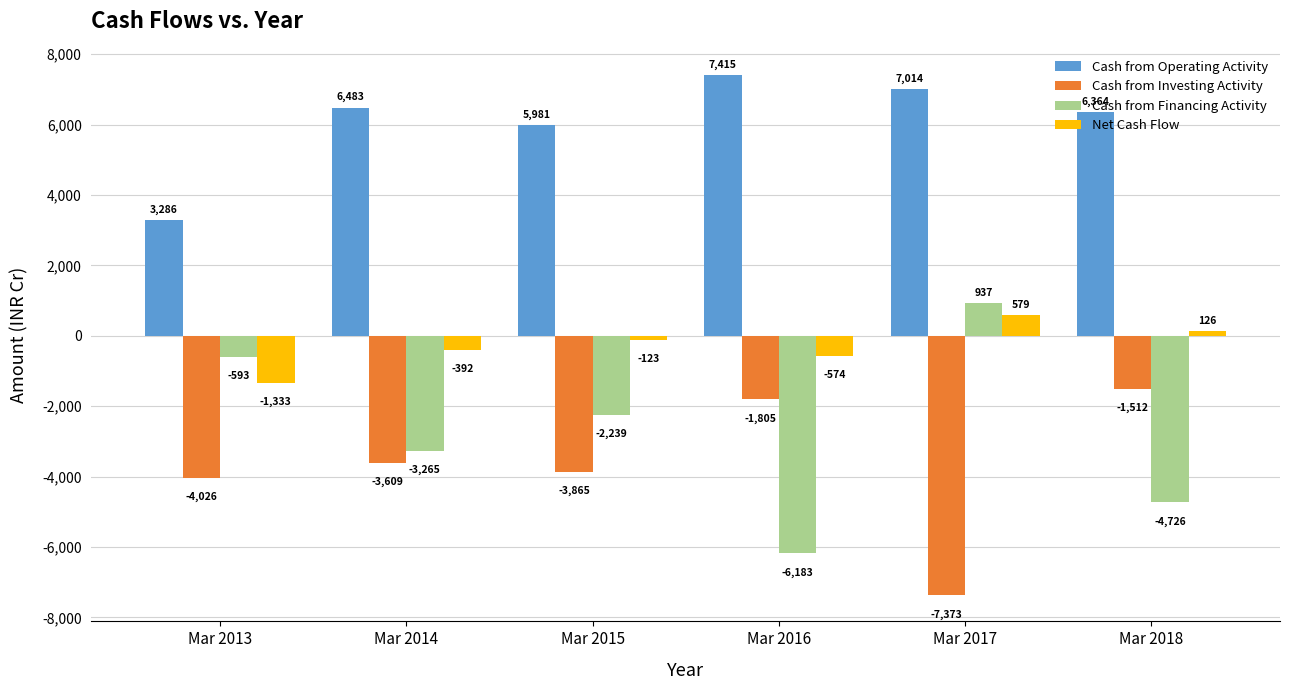

Rank the series at Mar 2015 from highest to lowest value.

Cash from Operating Activity, Net Cash Flow, Cash from Financing Activity, Cash from Investing Activity